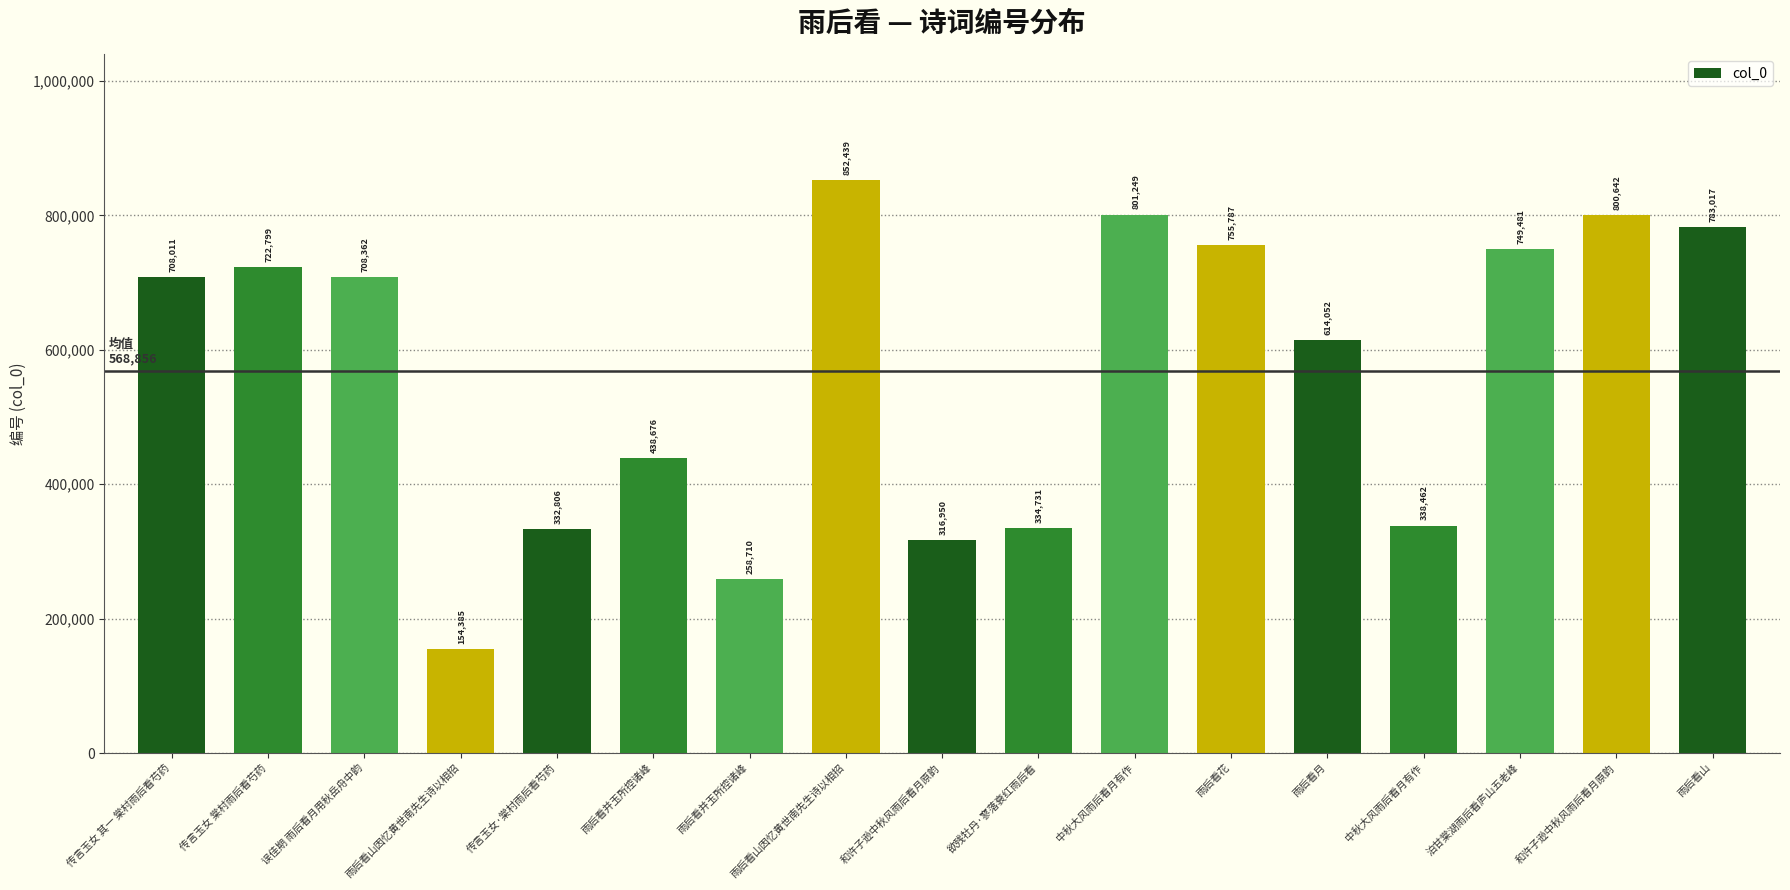

Rank the categories by value from lowest to highest.

雨后看山因忆黄世南先生诗以相招, 雨后看并玉所控诸峰, 和许子逊中秋风雨后看月原韵, 传言玉女·棠村雨后看芍药, 欲残牡丹·寥落衰红雨后看, 中秋大风雨后看月有作, 雨后看并玉所控诸峰, 雨后看月, 传言玉女 其一 棠村雨后看芍药, 误佳期 雨后看月用秋岳舟中韵, 传言玉女 棠村雨后看芍药, 泊甘棠湖雨后看庐山五老峰, 雨后看花, 雨后看山, 和许子逊中秋风雨后看月原韵, 中秋大风雨后看月有作, 雨后看山因忆黄世南先生诗以相招